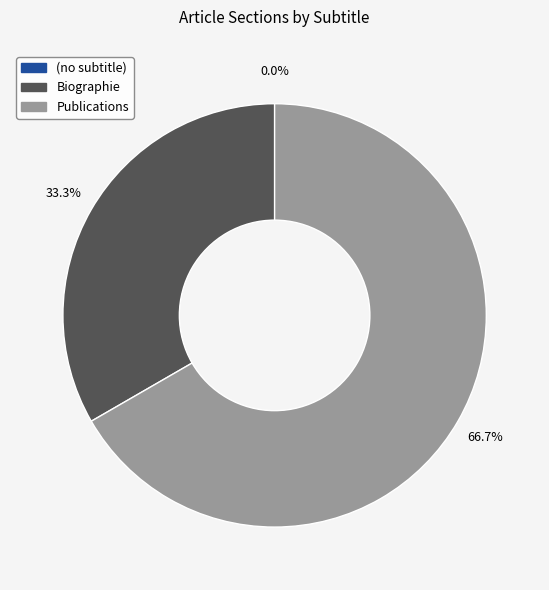

To the nearest percent, what portion does Biographie represent?

33%